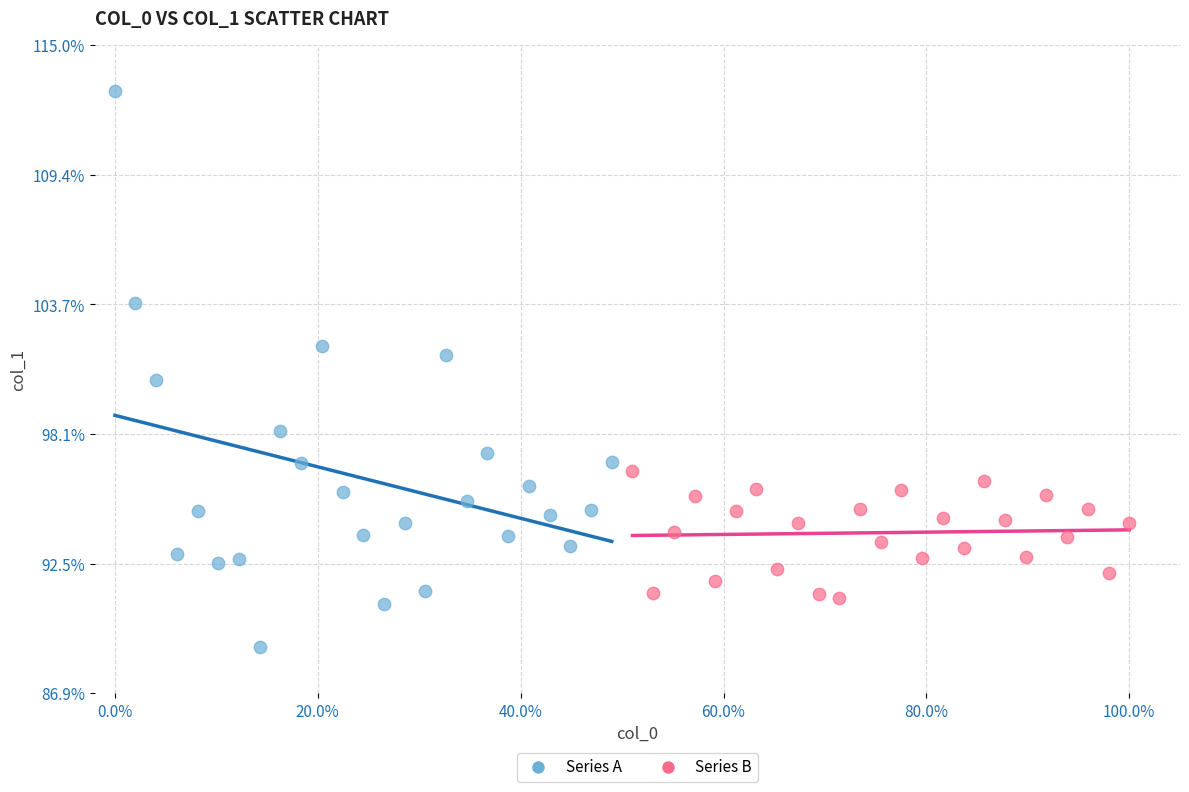

Which series reaches the maximum Y coordinate?

Series A